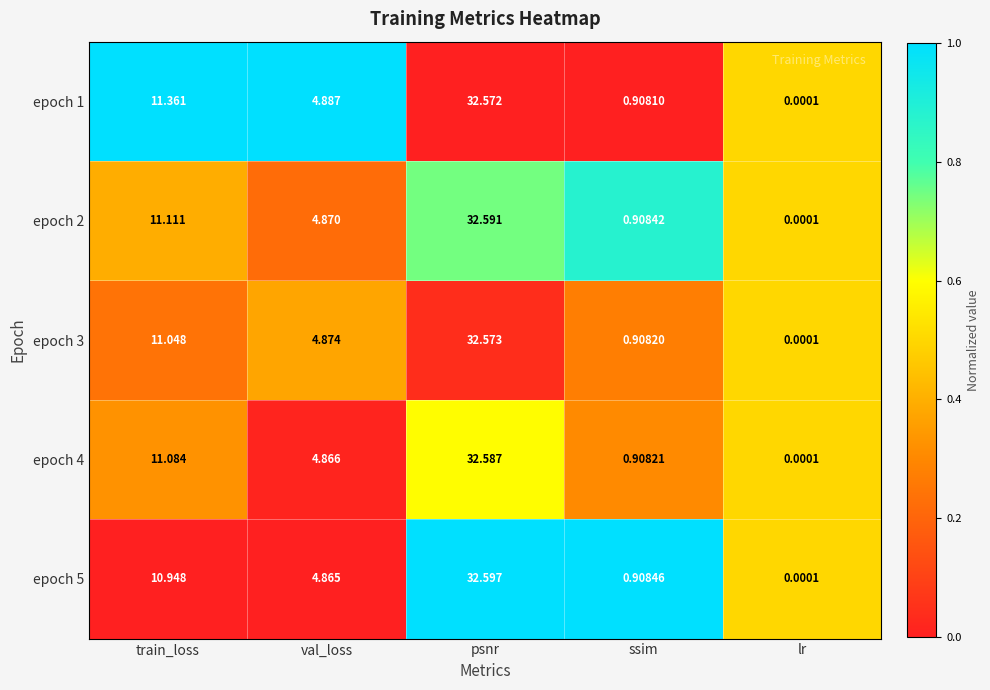

Which series has the largest total across all categories?

epoch 1